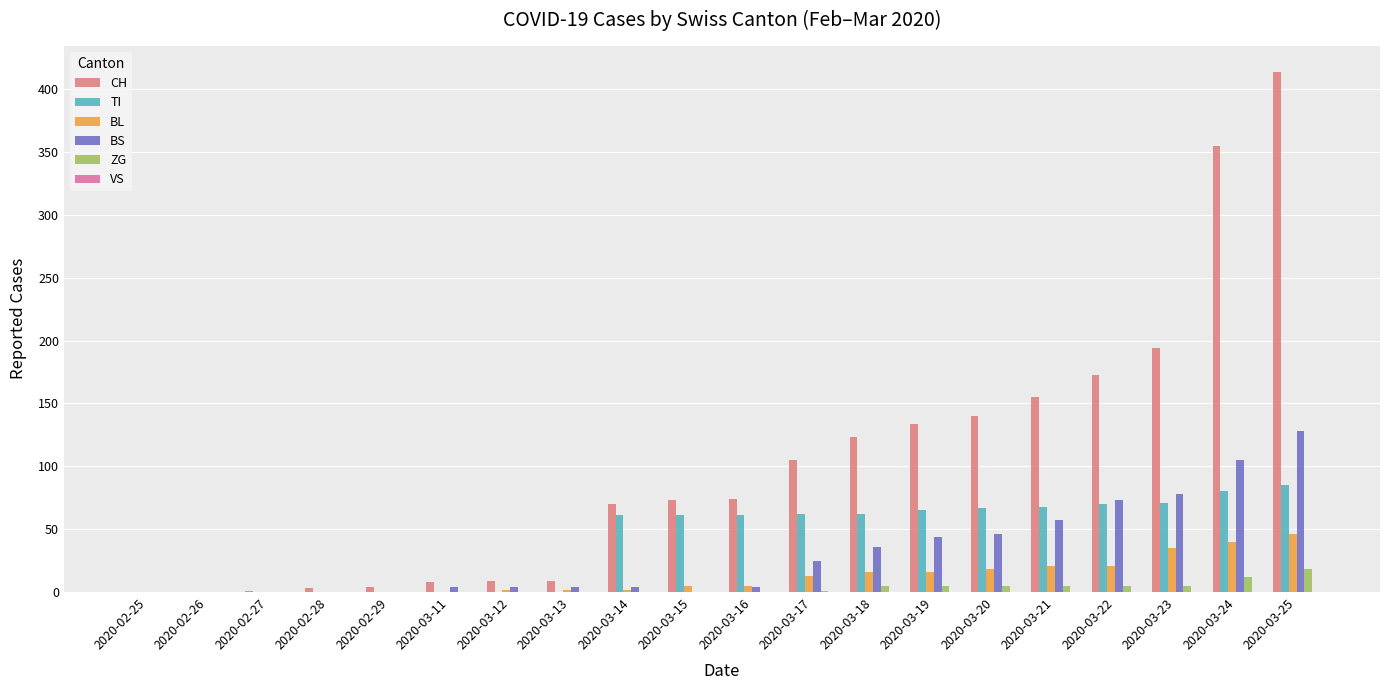

What is the maximum value shown in the chart?

414